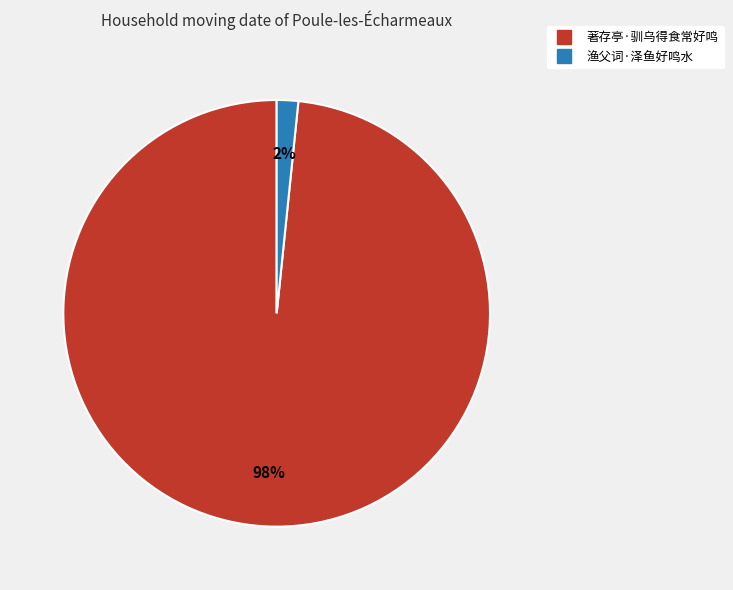

Is there any slice that represents more than half of the pie?

Yes